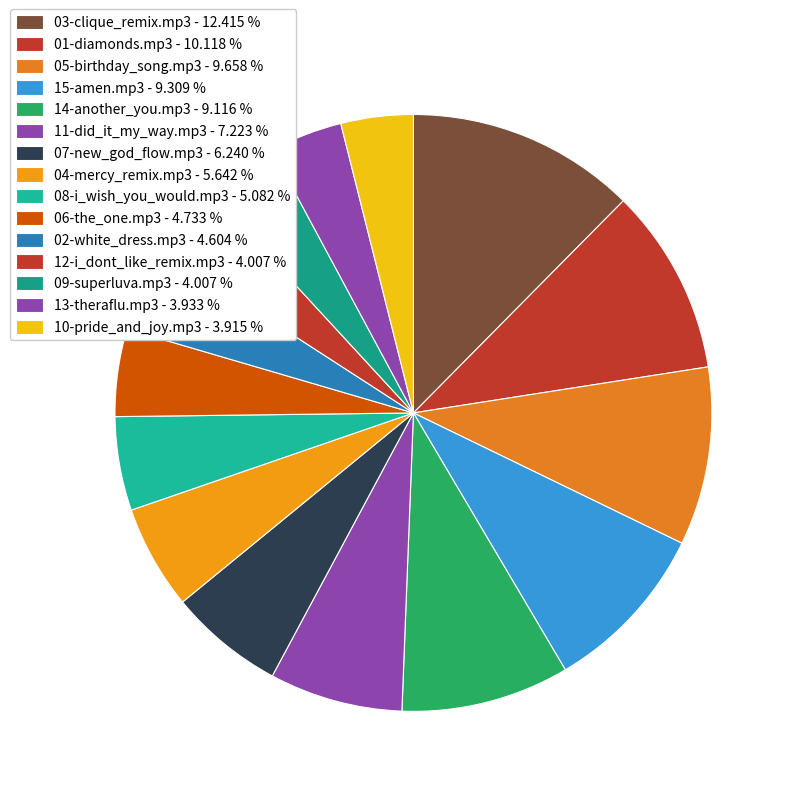

Does 06-the_one.mp3 account for over 50% of the chart?

No